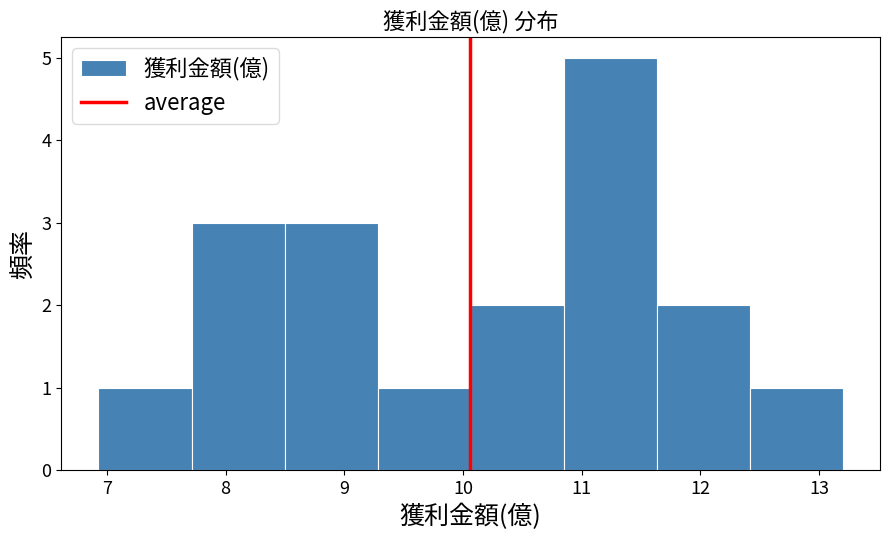

Reading left to right, list every bar in this chart as the range it spans on the x-axis followed by its height. Neither the bar edges nor the heights are printed on the chart, so give them approximately, as read against the axes.

6.9 to 7.7: 1
7.7 to 8.5: 3
8.5 to 9.3: 3
9.3 to 10.1: 1
10.1 to 10.8: 2
10.8 to 11.6: 5
11.6 to 12.4: 2
12.4 to 13.2: 1